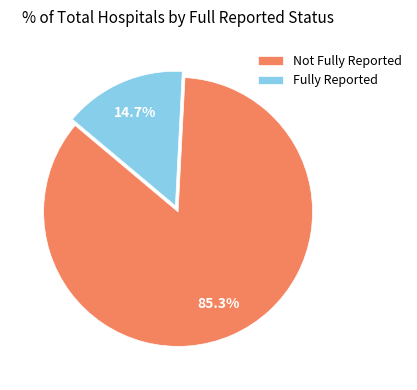

Rank the categories by value from lowest to highest.

Fully Reported, Not Fully Reported